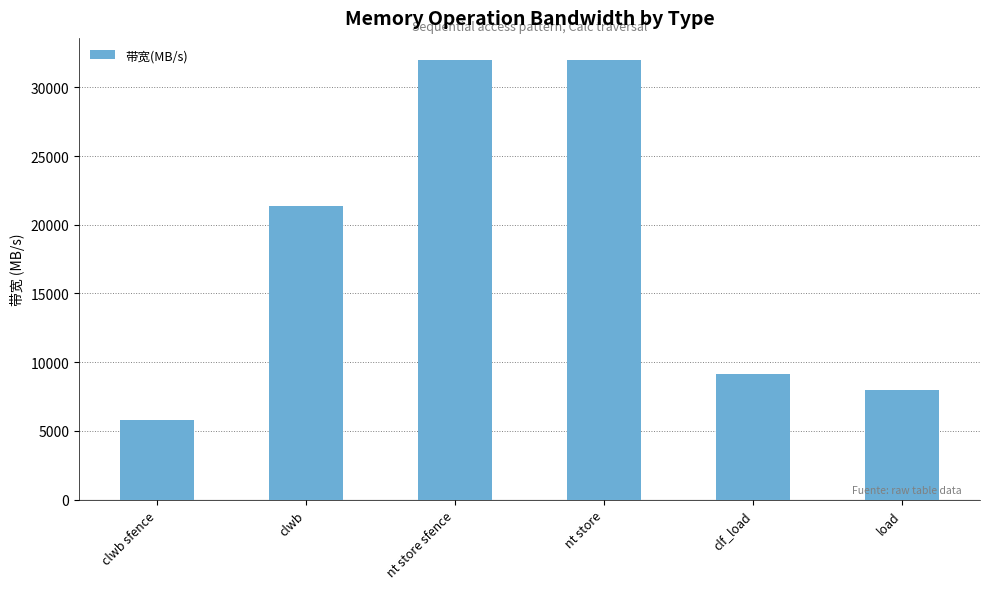

What is the difference between the second highest and second lowest values?

24000